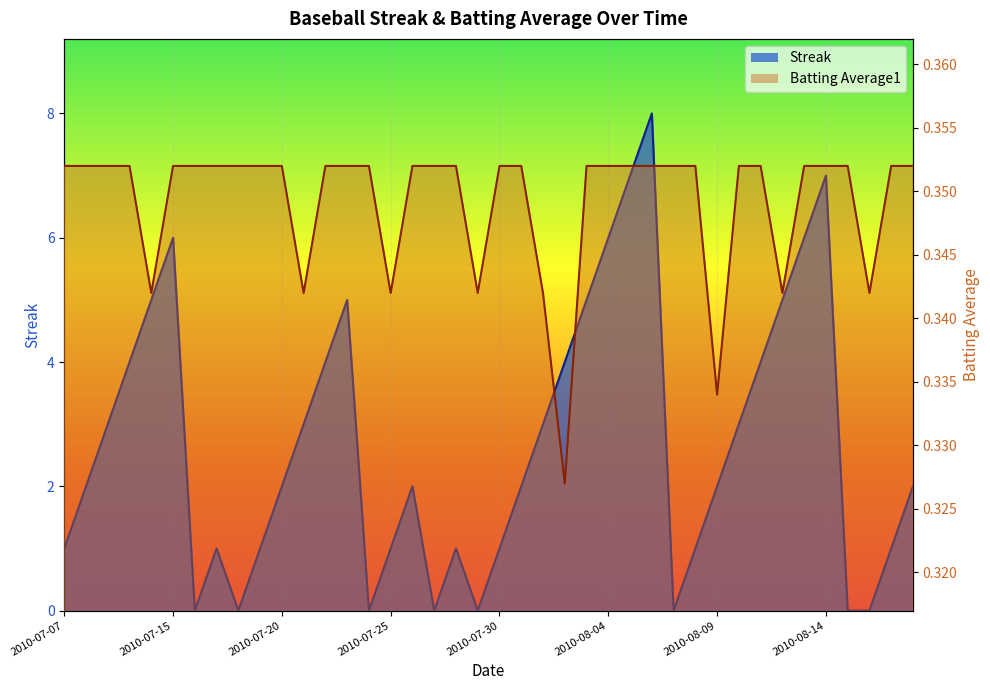

What is the sum of all Batting Average1 values?

14.0